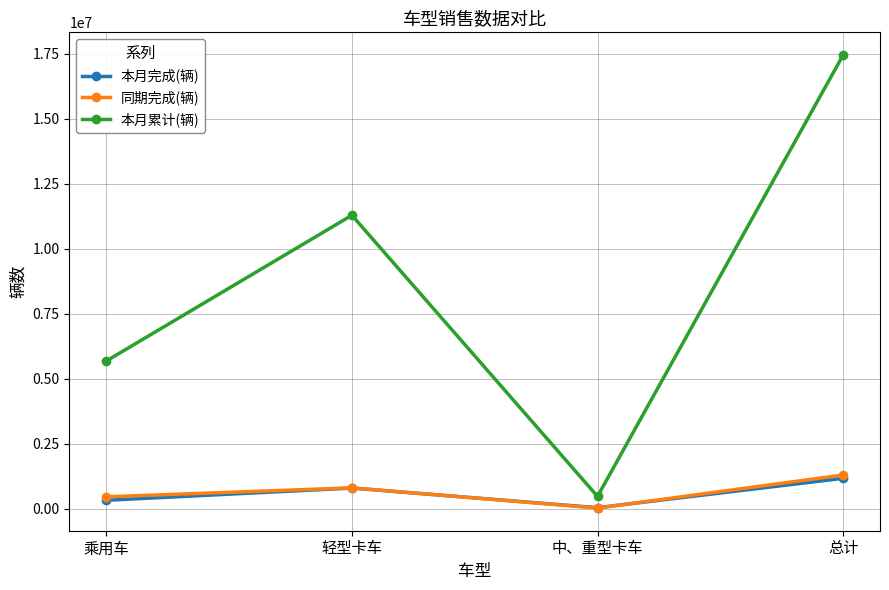

What is the average value of the 本月累计(辆) series?

8725124